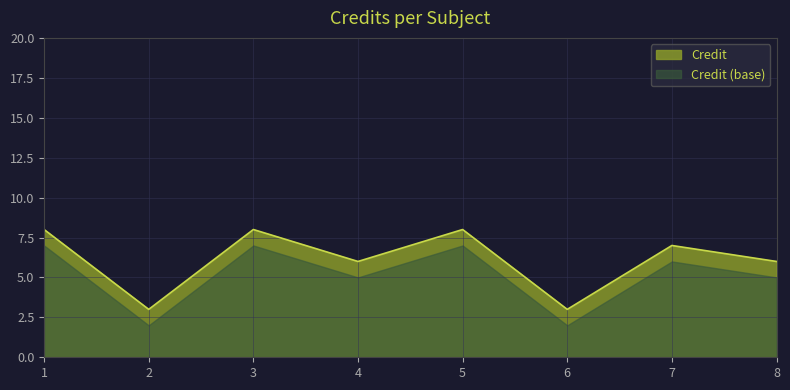

Does the chart display data point markers on the line(s)?

No